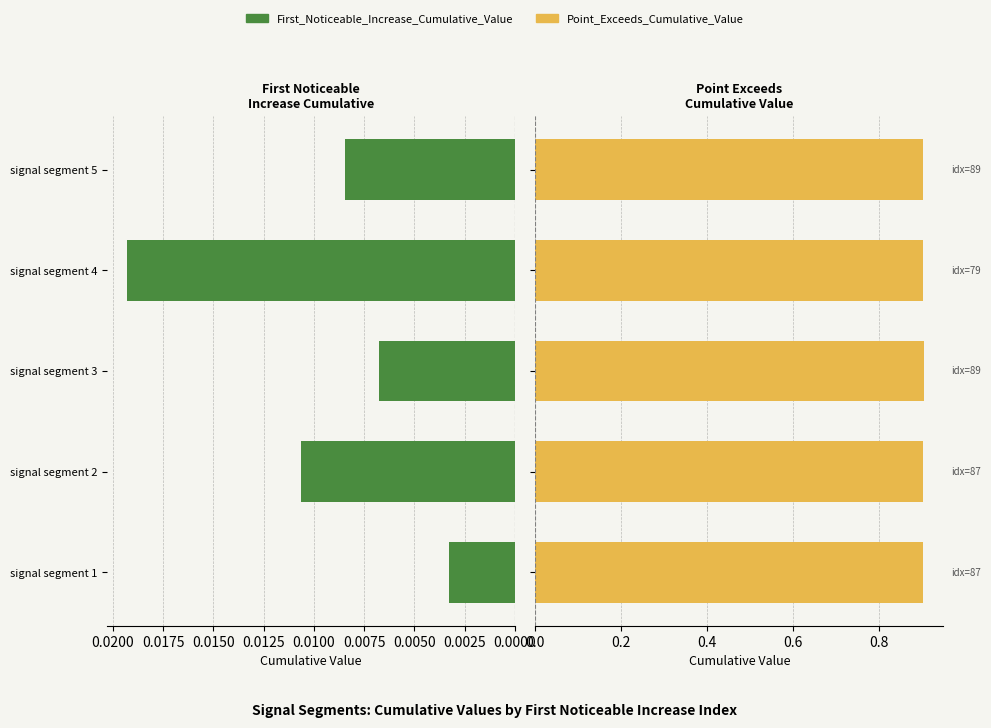

Are the bars horizontal?

Yes